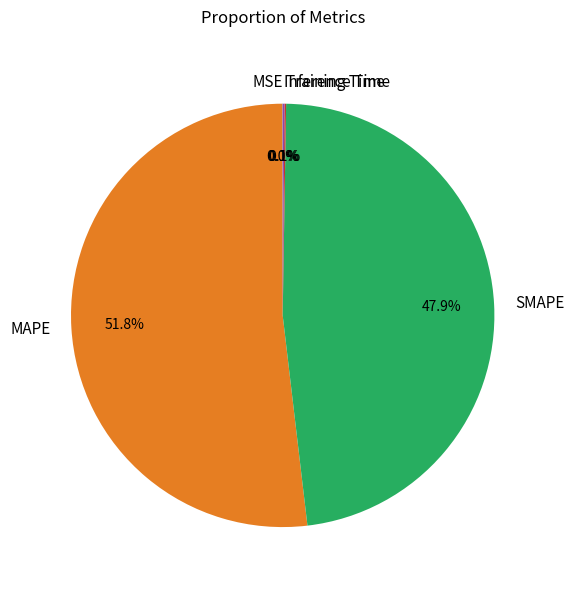

Which category accounts for the majority?

MAPE